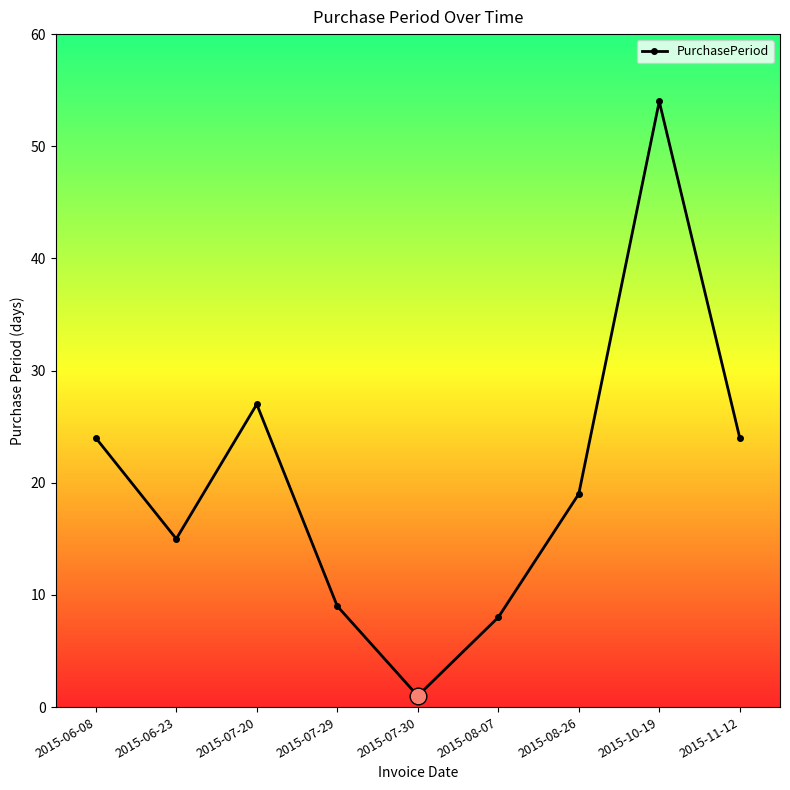

What is the label of the 2nd point from the right?

2015-10-19